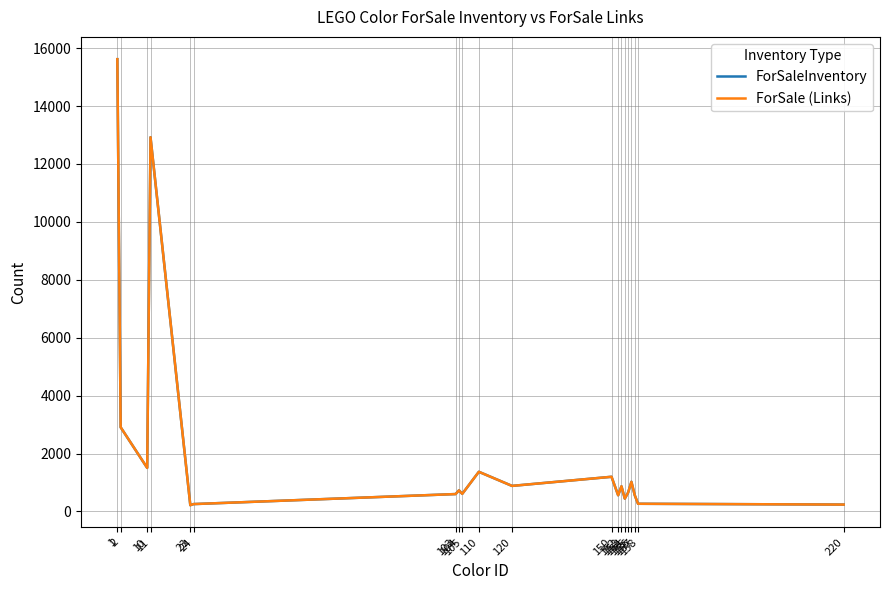

Does the chart have visible grid lines?

Yes